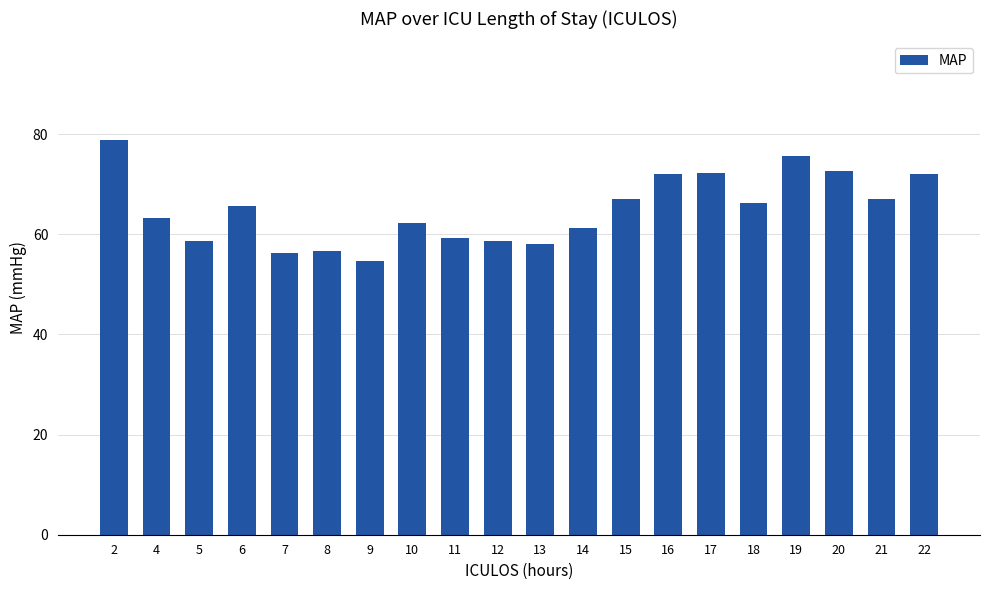

What is the approximate value at 19?

75.7